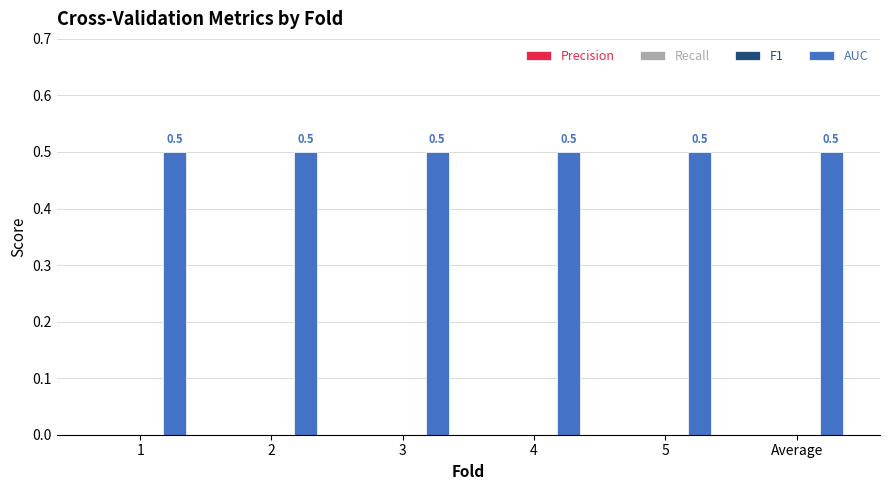

Reading left to right, transcribe all the data shown in this chart.

Precision: 0.0	0.0	0.0	0.0	0.0	0.0
Recall: 0.0	0.0	0.0	0.0	0.0	0.0
F1: 0.0	0.0	0.0	0.0	0.0	0.0
AUC: 0.5	0.5	0.5	0.5	0.5	0.5